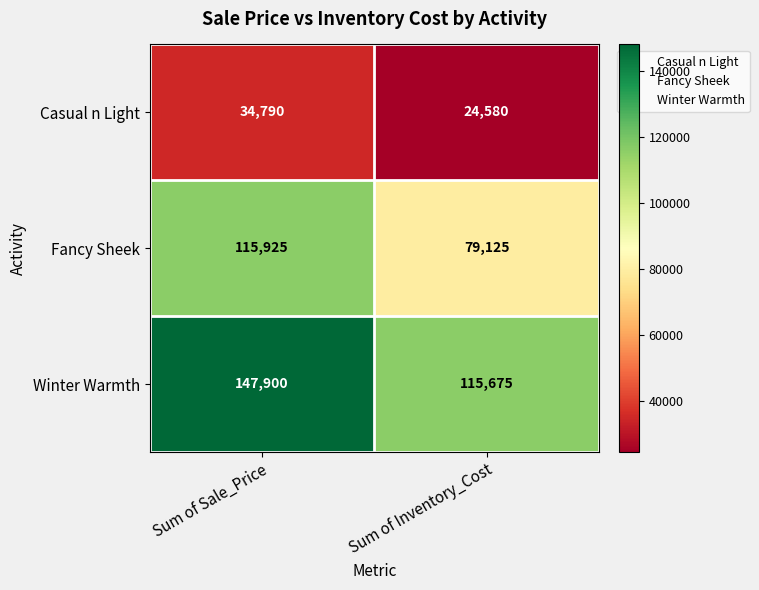

What is the maximum value shown in the chart?

147900